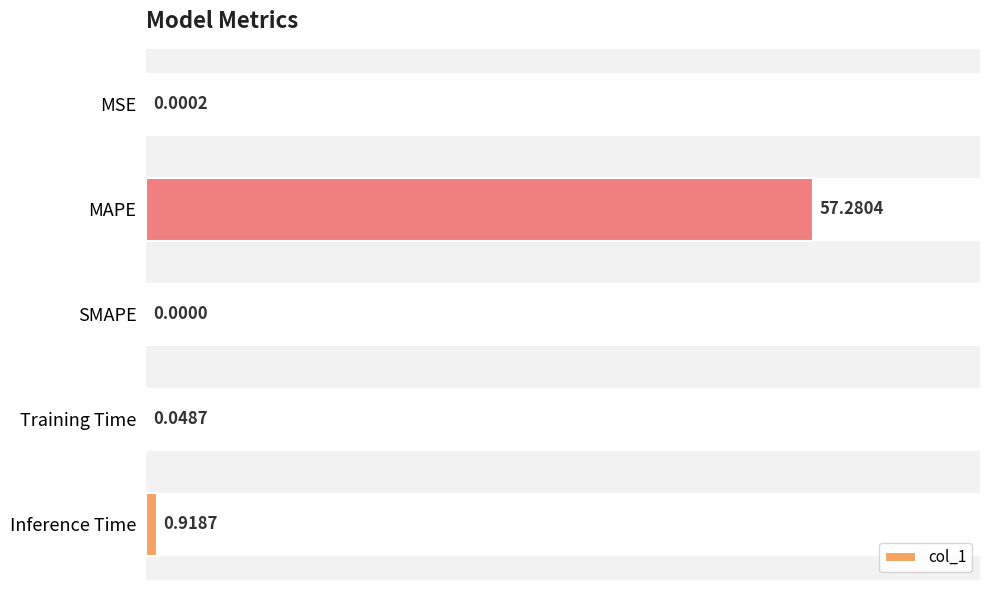

List the labels in order of value, smallest first.

SMAPE, MSE, Training Time, Inference Time, MAPE